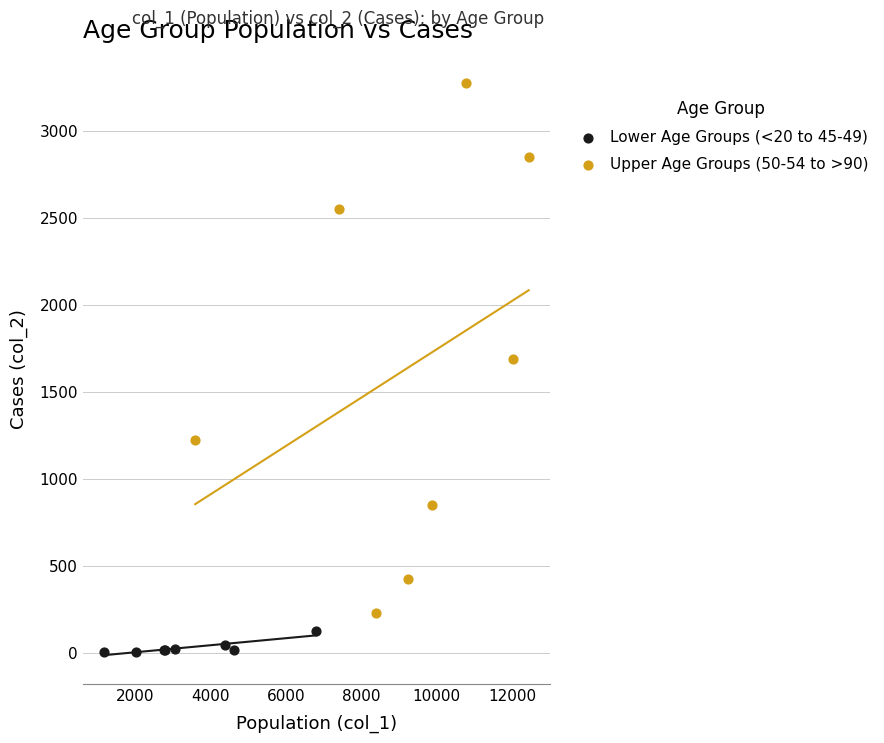

Which series reaches the maximum Y coordinate?

Upper Age Groups (50-54 to >90)